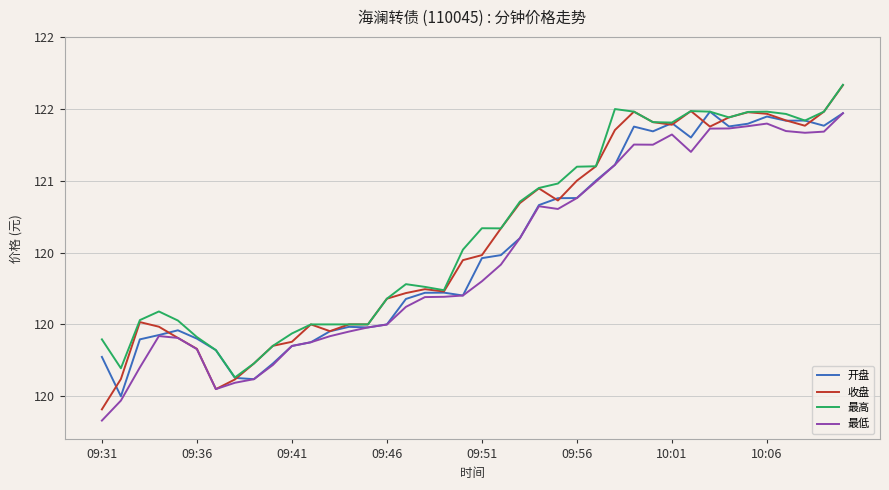

What is the value of the 收盘 point at the 7th from the left?

119.5